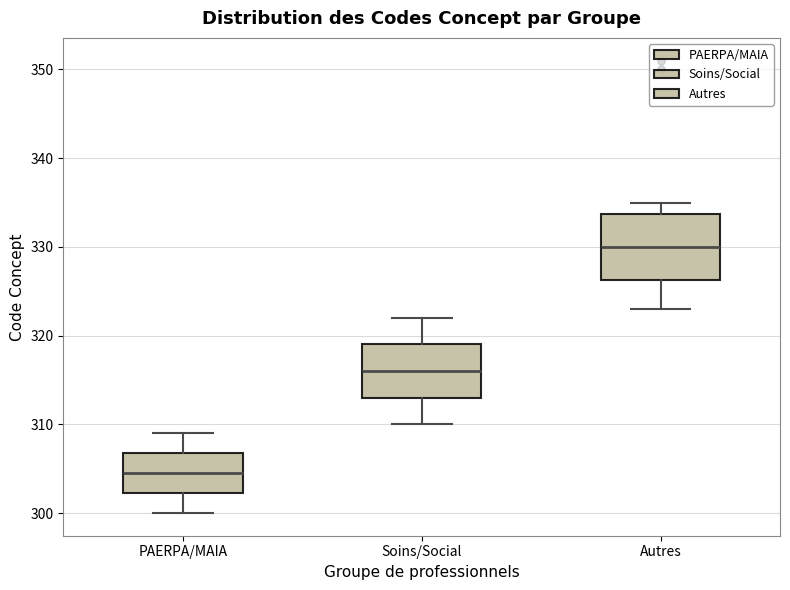

Reading left to right, read every box against the y-axis: the position of its median line, the range the box covers, and the ends of its whiskers. The values are not printed on the chart, so give them approximately, as read against the axis.

PAERPA/MAIA: median 305, box 302 to 307, whiskers 300 to 309
Soins/Social: median 316, box 313 to 319, whiskers 310 to 322
Autres: median 330, box 326 to 334, whiskers 323 to 335